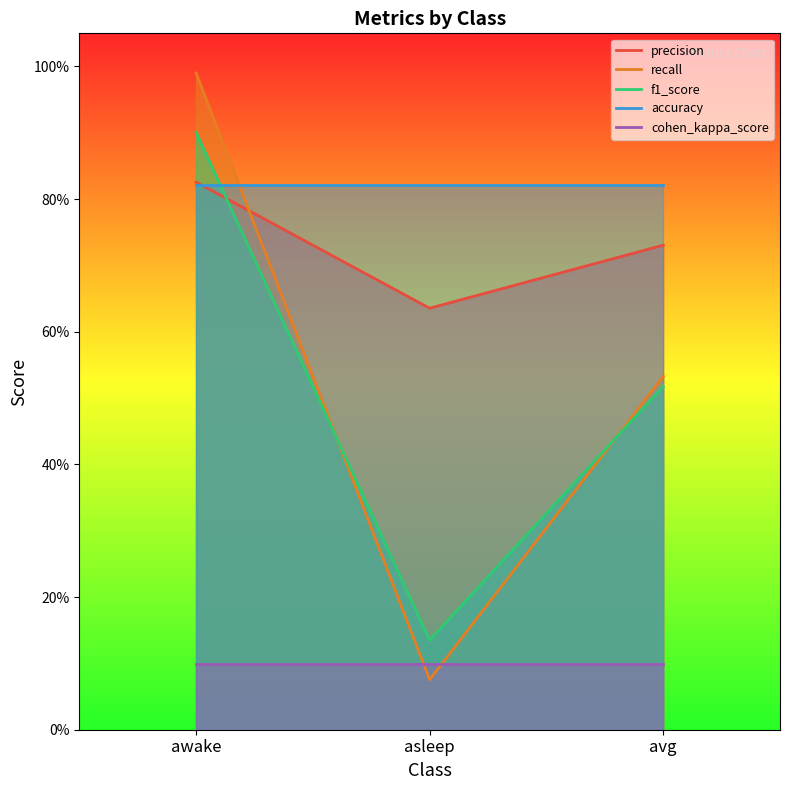

How many lines are shown in the chart?

5